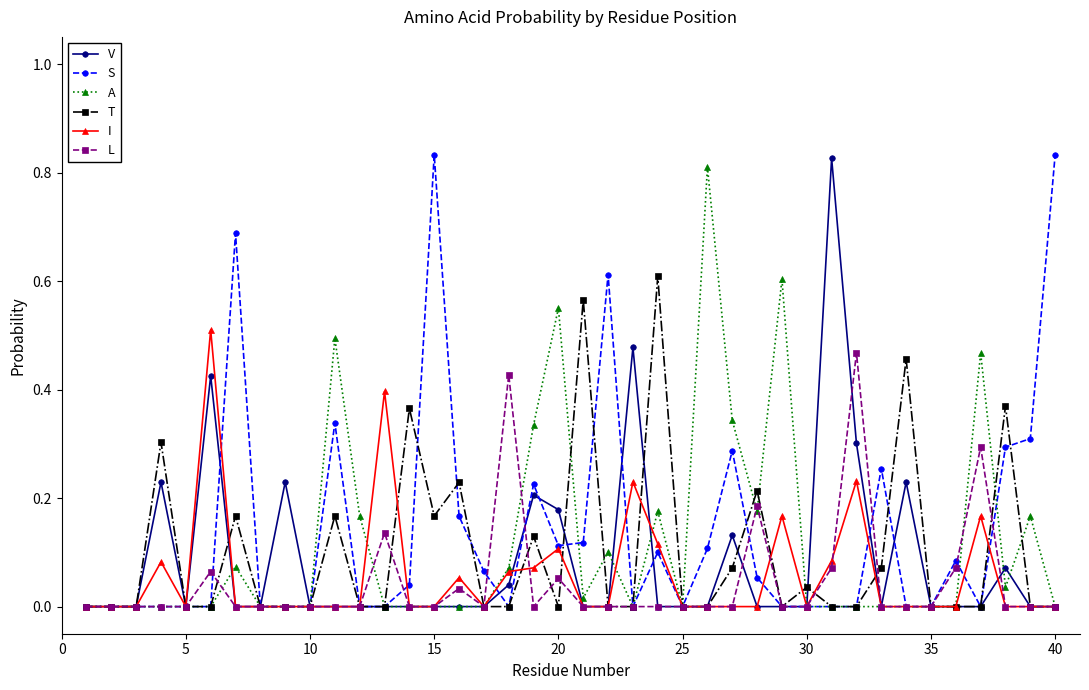

True or false: T has more than 0 interior local peaks.

True